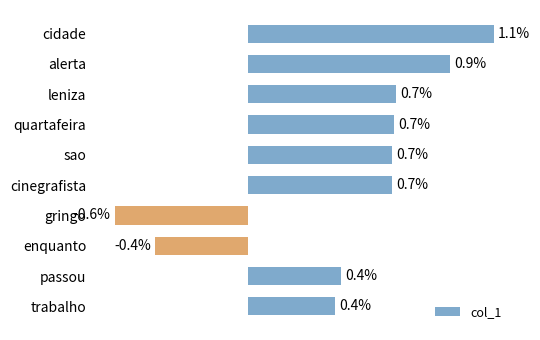

How many distinct data groups are displayed?

1